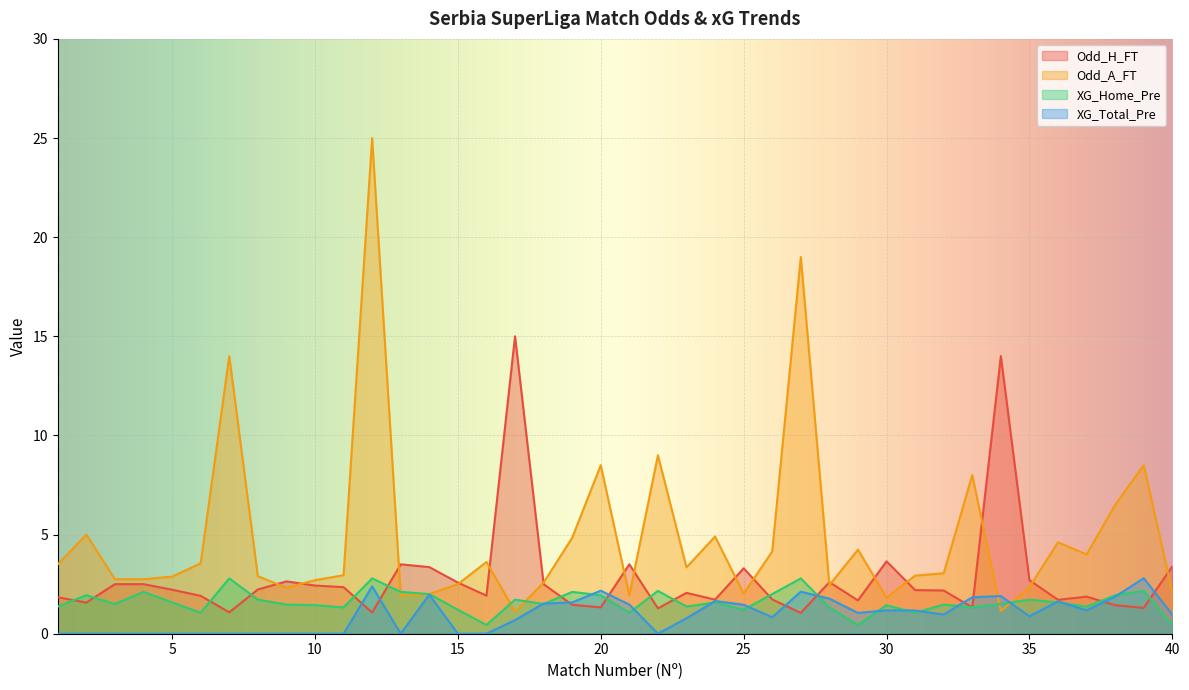

What are all the series names shown in the legend?

Odd_H_FT, Odd_A_FT, XG_Home_Pre, XG_Total_Pre